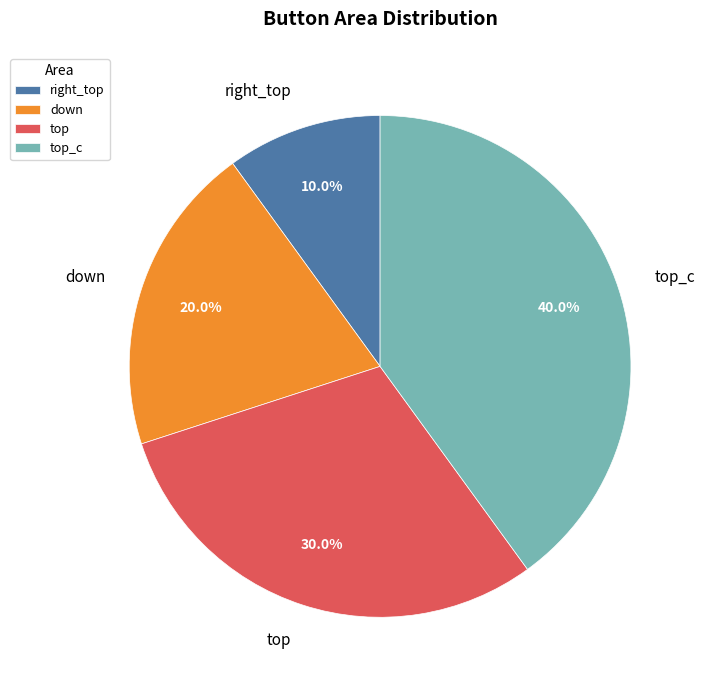

What is the largest slice in the pie chart?

top_c